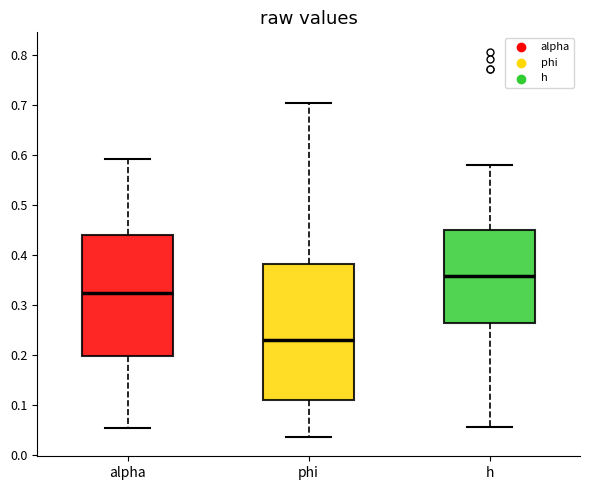

Which box has the lowest median line?

phi